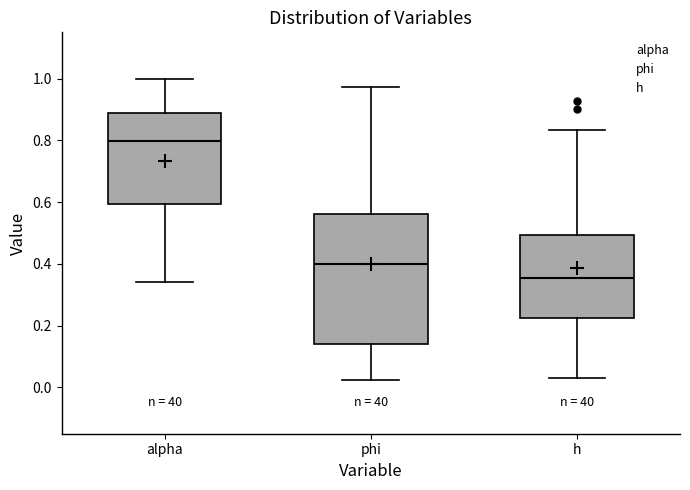

Which box is the tallest, from its lower edge to its upper edge?

phi